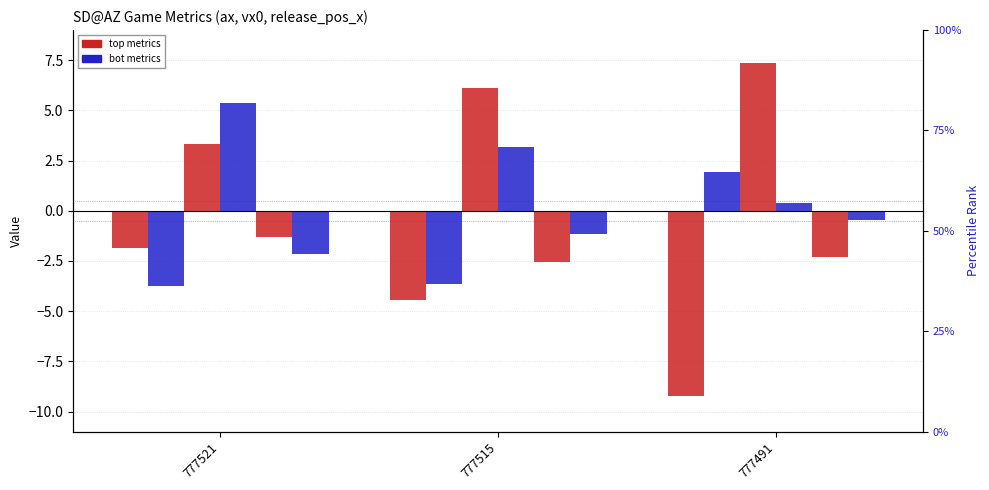

What is the sum of the release_pos_x_bot values at 777491 and 777521?

-2.6